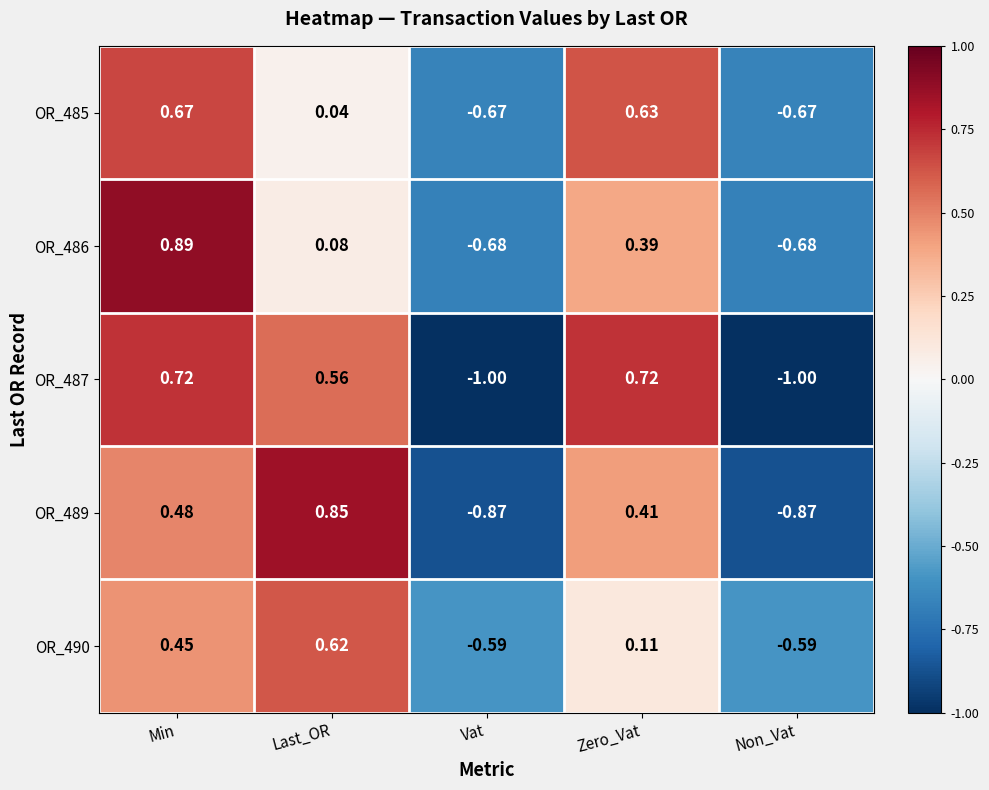

At which label does OR_486 first exceed 0?

Min